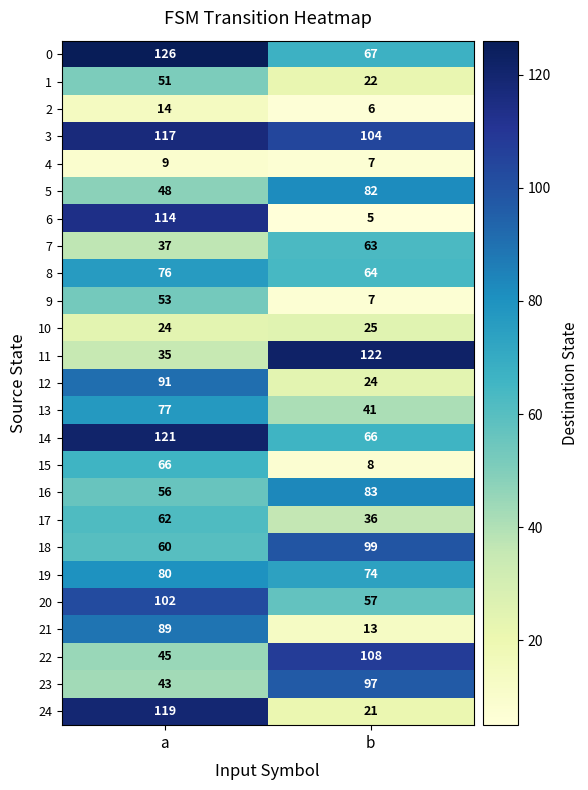

Which series has the widest spread of values?

6